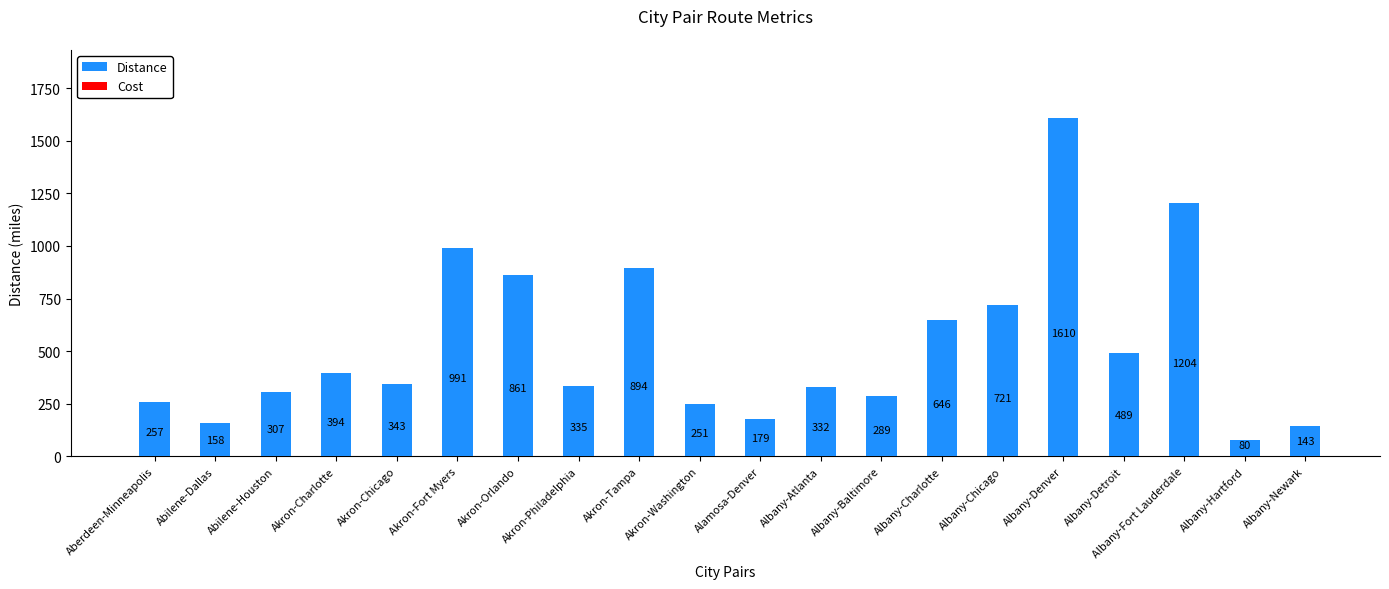

Count the number of categories in the chart.

20